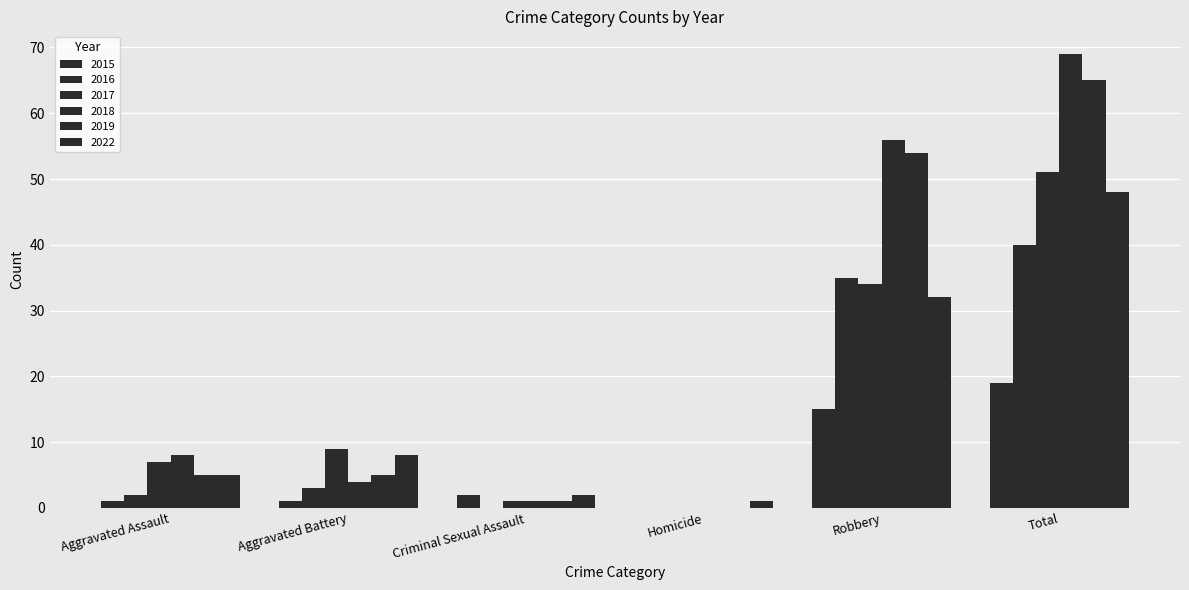

Count the number of categories in the chart.

6